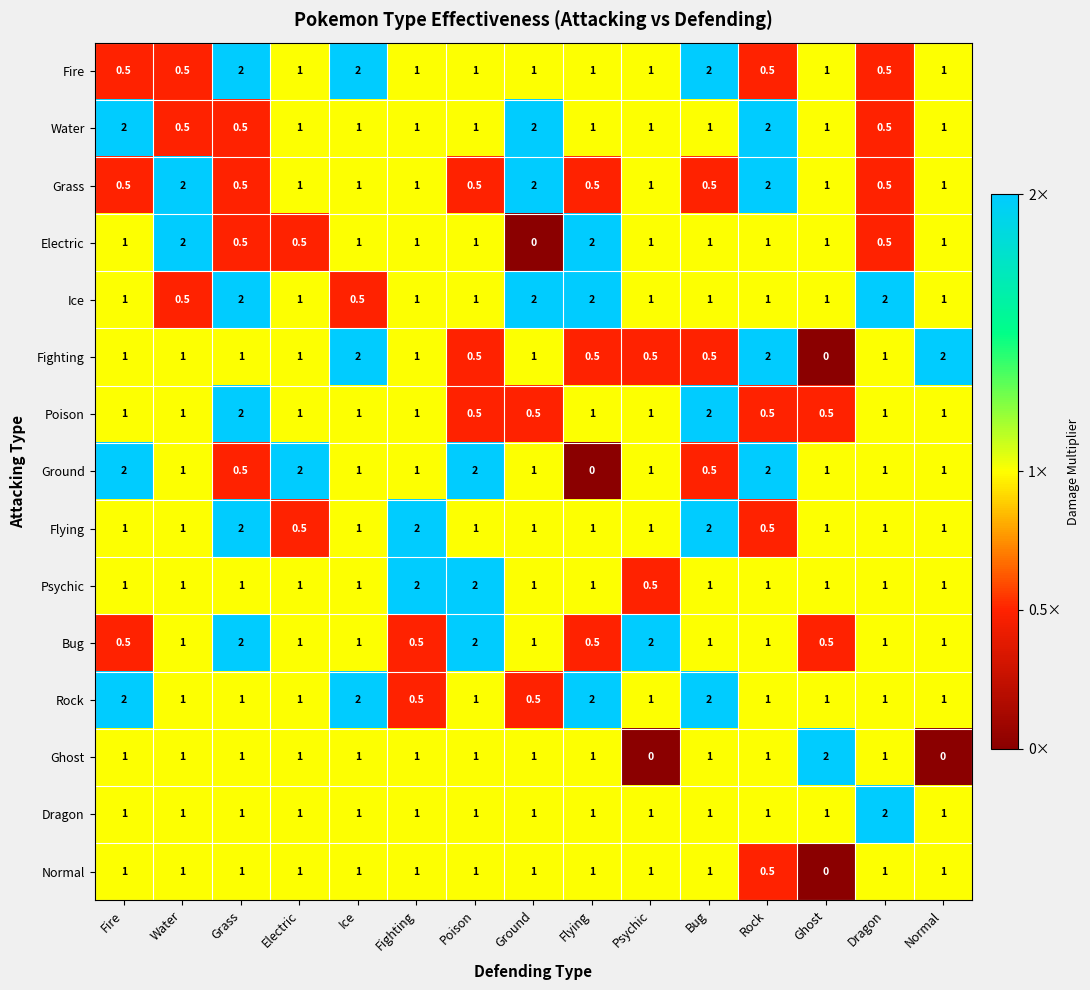

What is the sum of all Normal values?

13.5